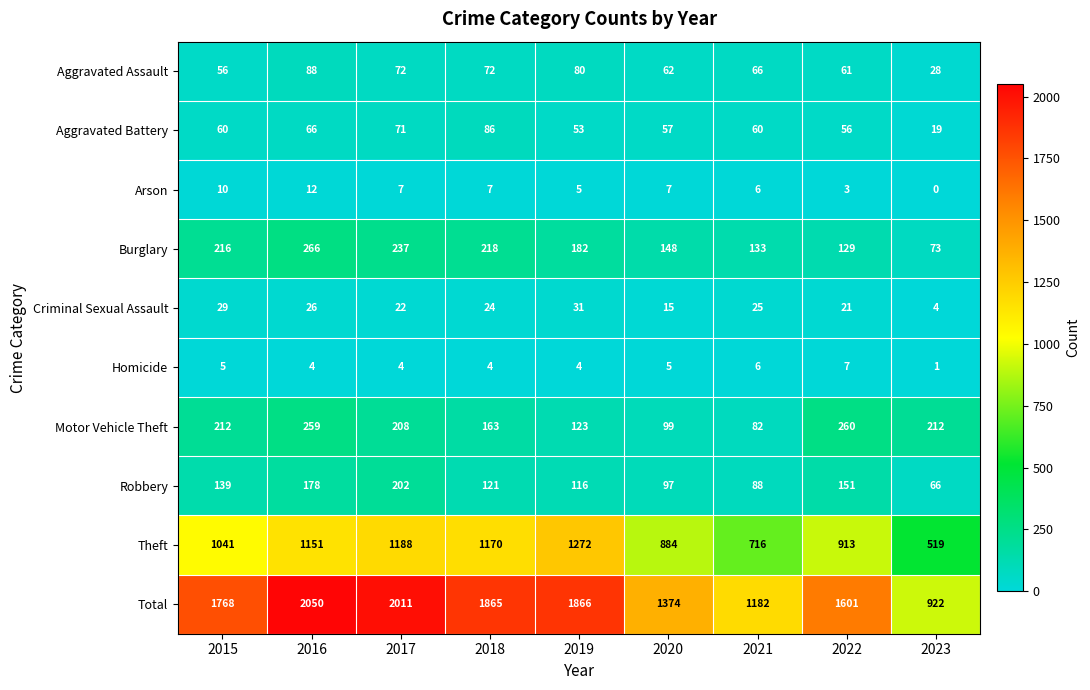

Where does the Arson series first go above 7?

2015